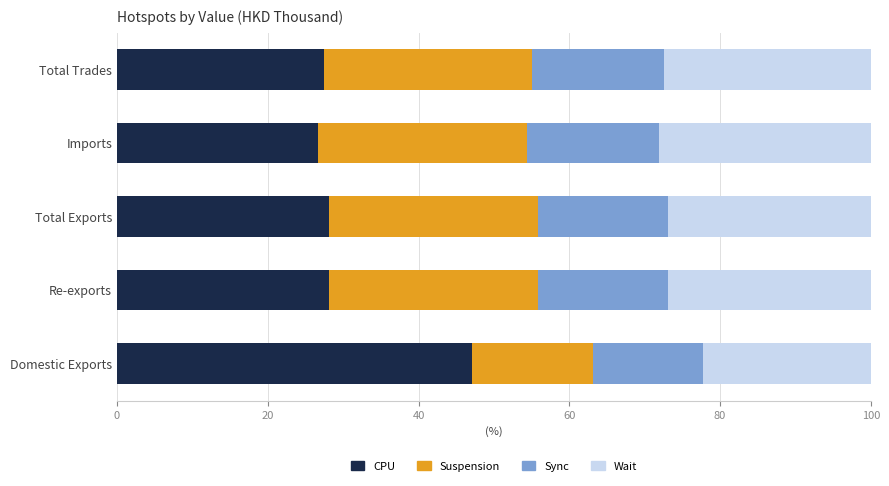

What is the average value of the CPU series?

31.5